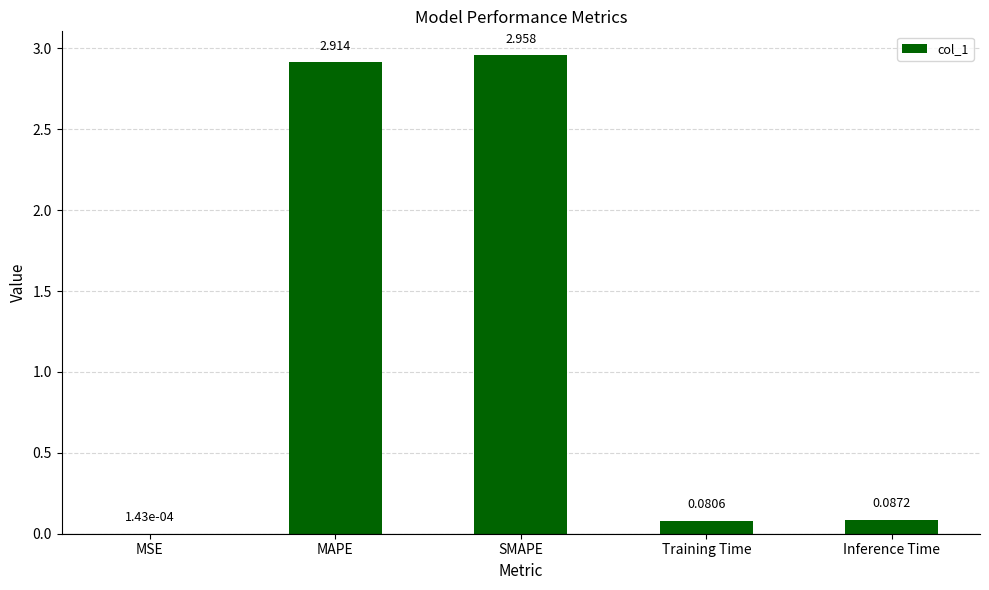

Which category has the highest value across all series?

SMAPE